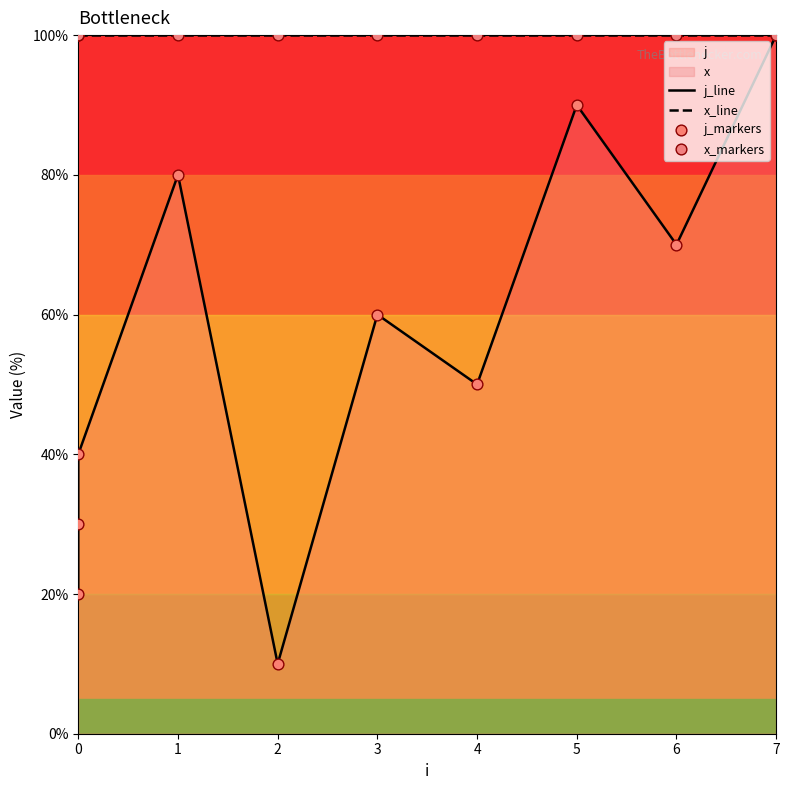

At how many categories does at least one series exceed 91?

10